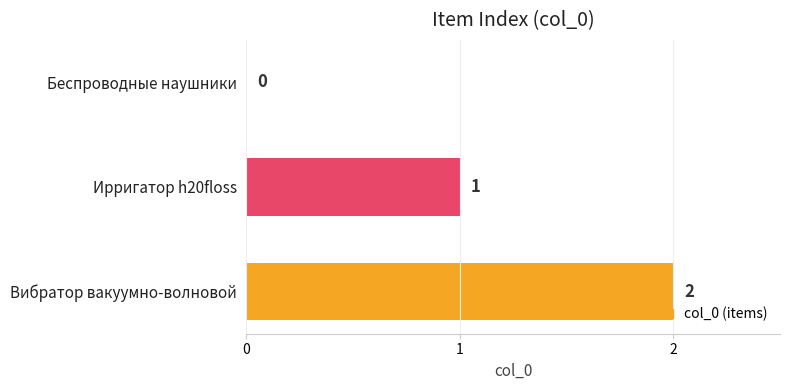

The value at Беспроводные наушники is 0. True or false?

True